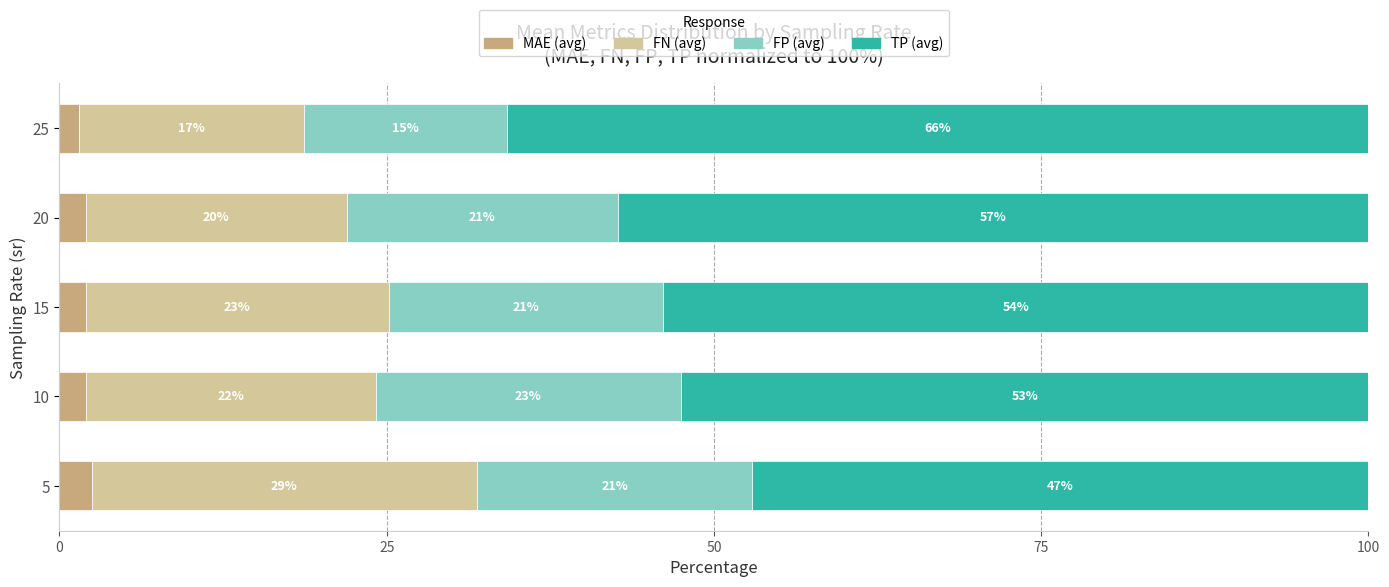

Which series has the widest spread of values?

TP (avg)